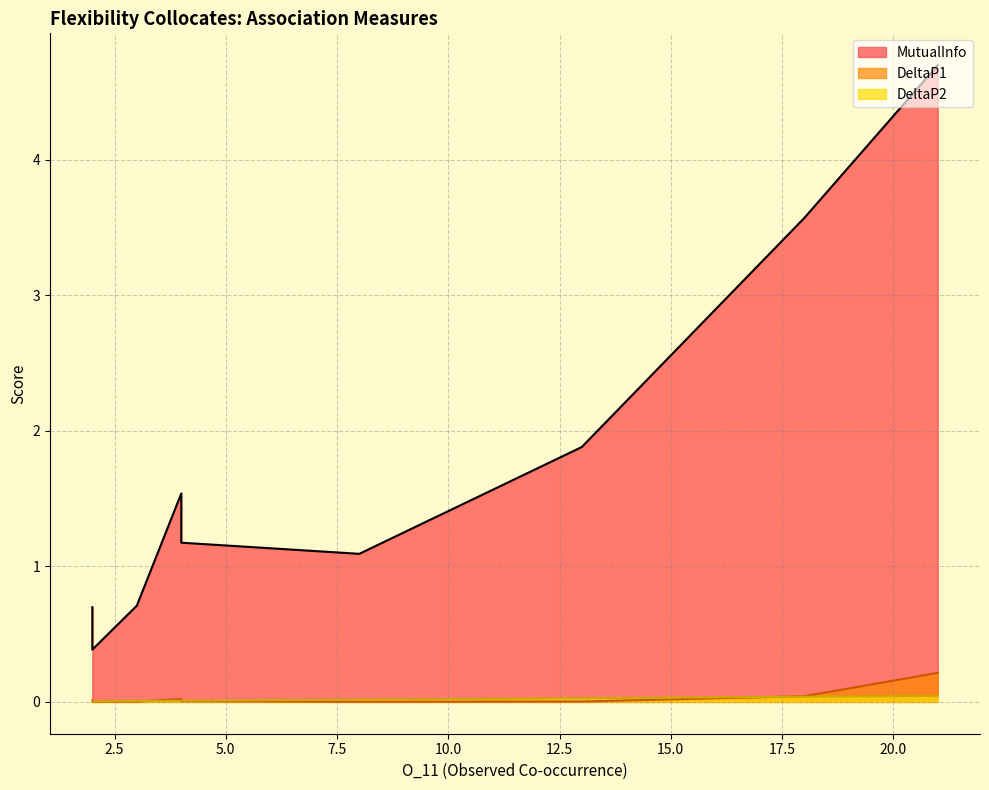

In DeltaP1, how many points are lower than both neighbors (excluding endpoints)?

2